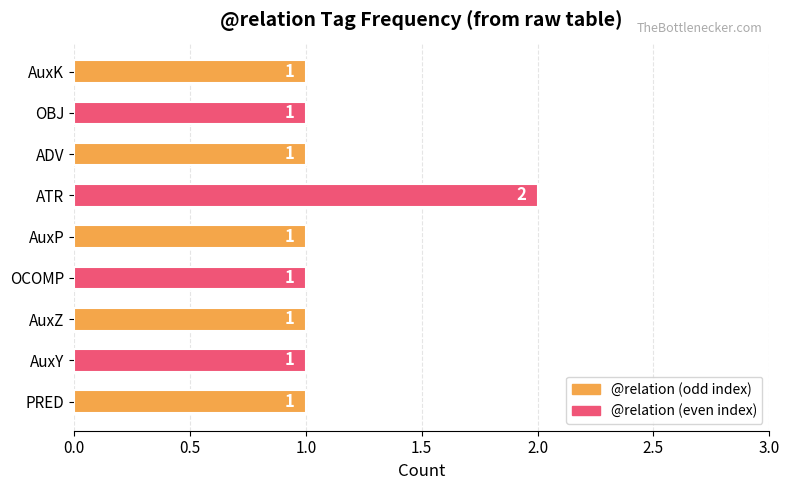

What is the sum of all values?

10